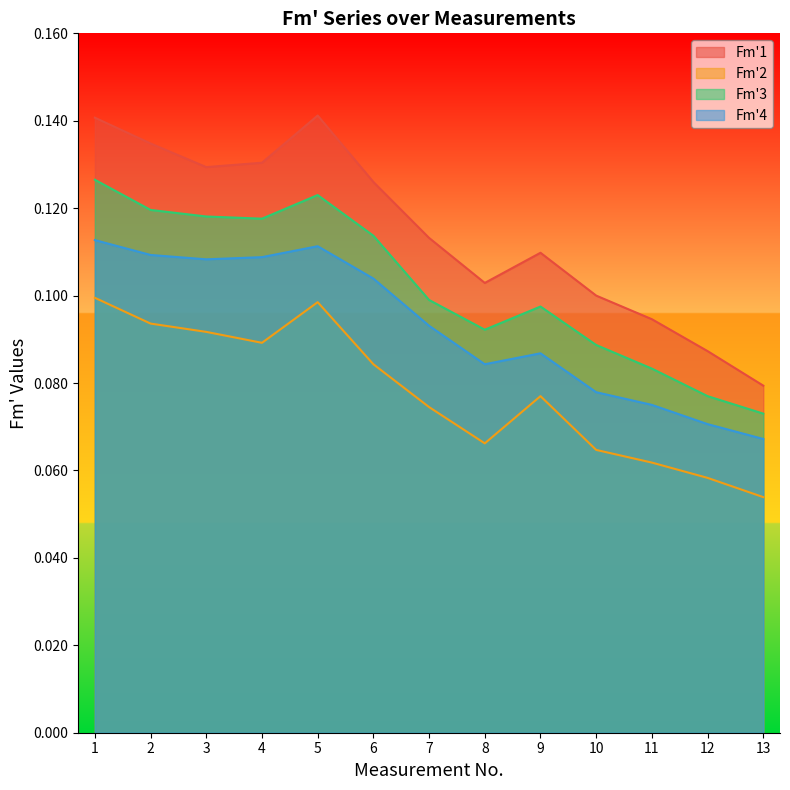

True or false: Fm'1 and Fm'4 intersect in this chart.

False